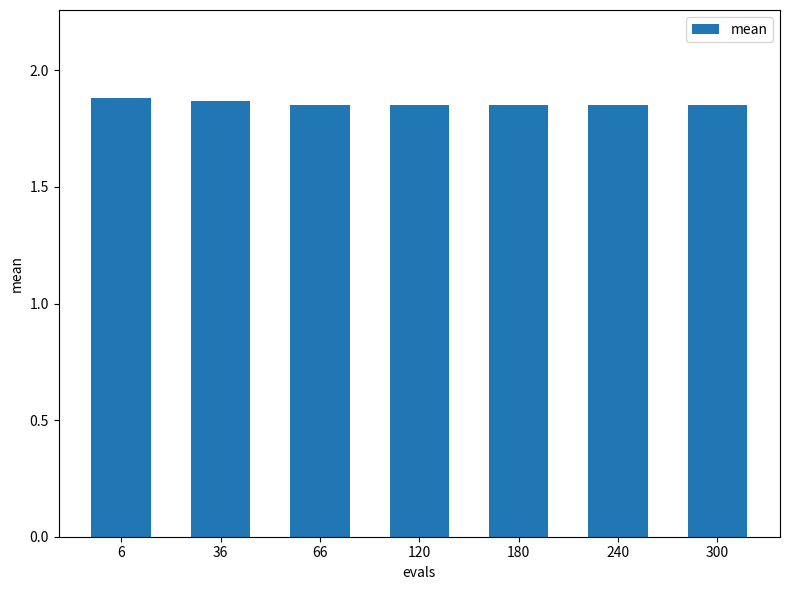

What is the sum of the values at 300 and 66?

3.7